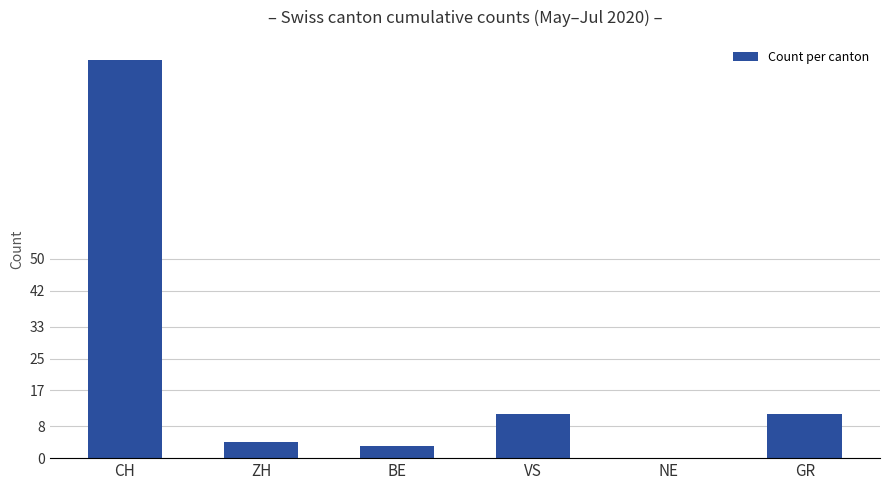

What is the maximum value shown in the chart?

100